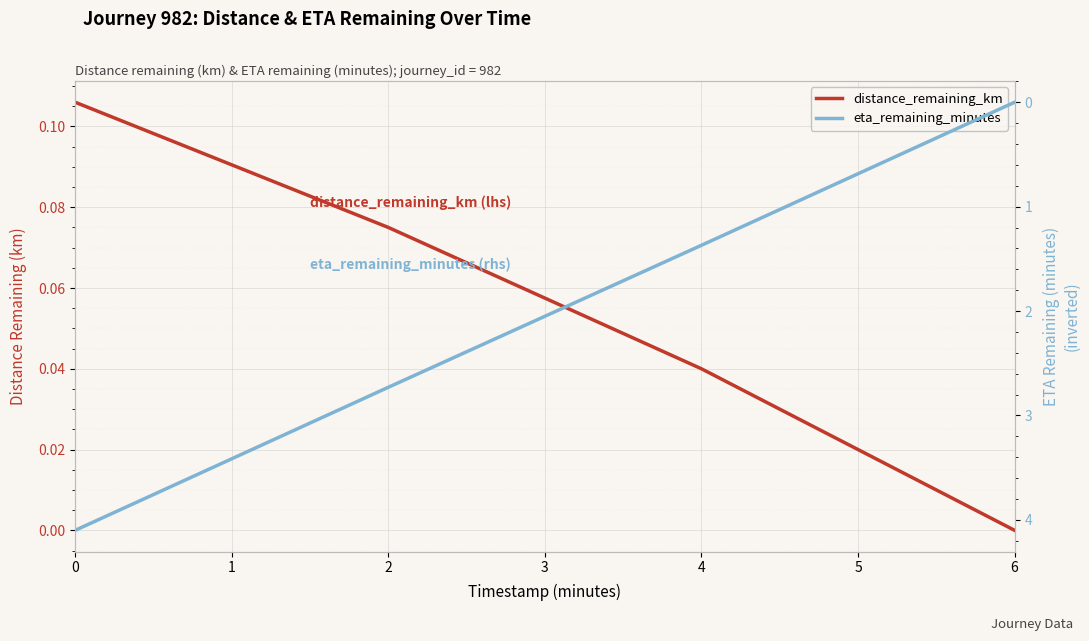

At how many categories does at least one series exceed 2?

2